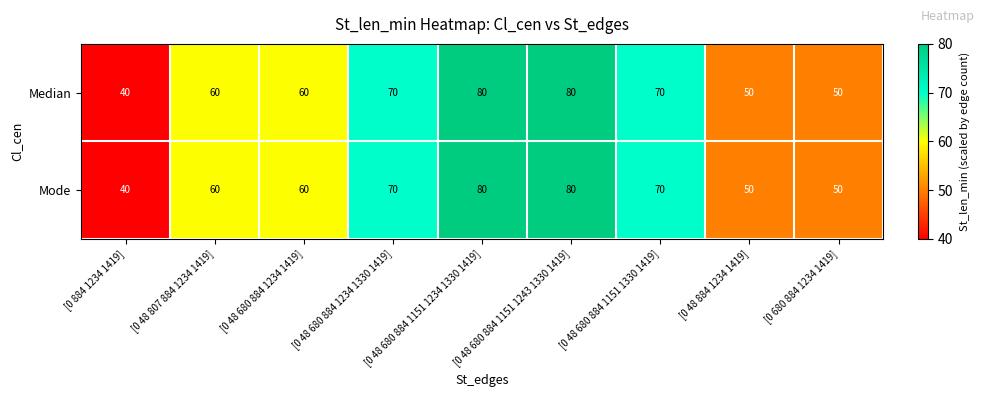

Is the value of Mode at [0 680 884 1234 1419] greater than the value of Median at [0 48 680 884 1234 1330 1419]?

No